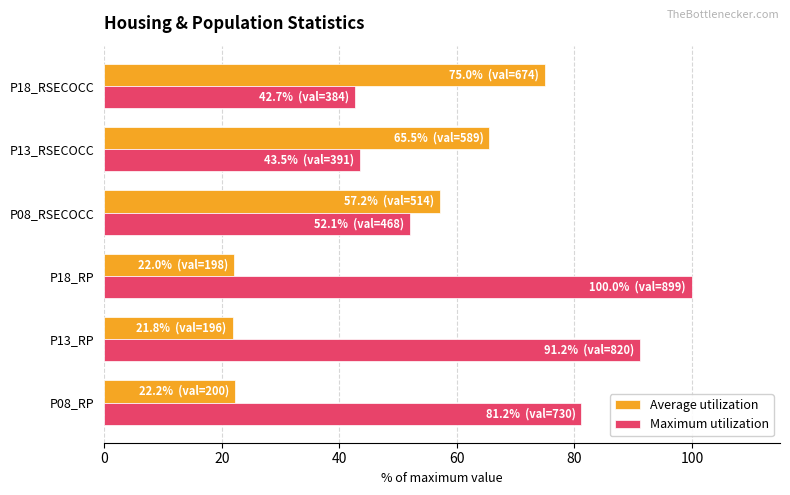

At how many categories does at least one series exceed 74?

4